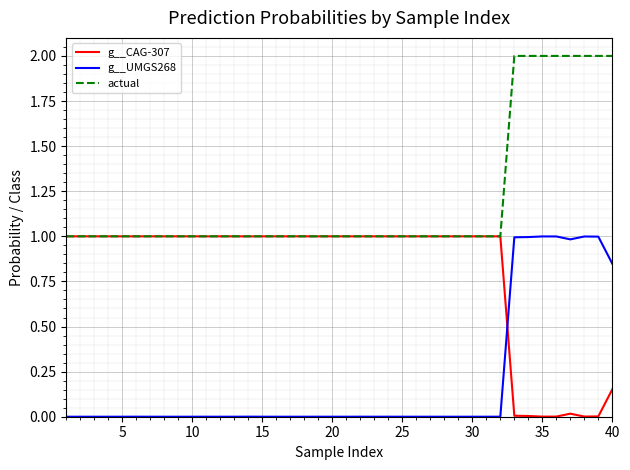

Is this an area chart (filled region under the line)?

No